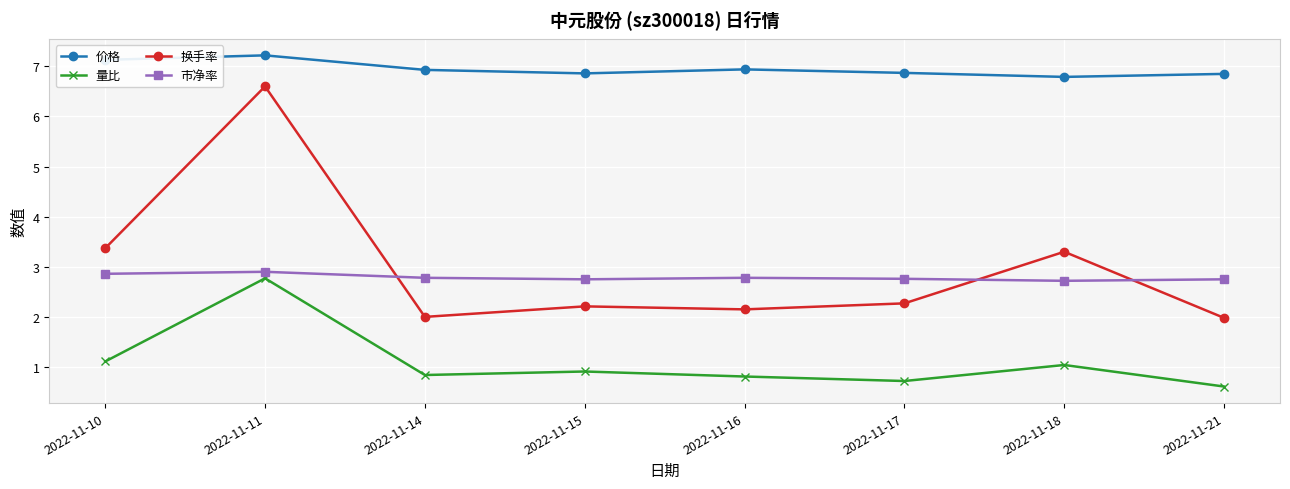

What is the maximum value for 换手率?

6.6